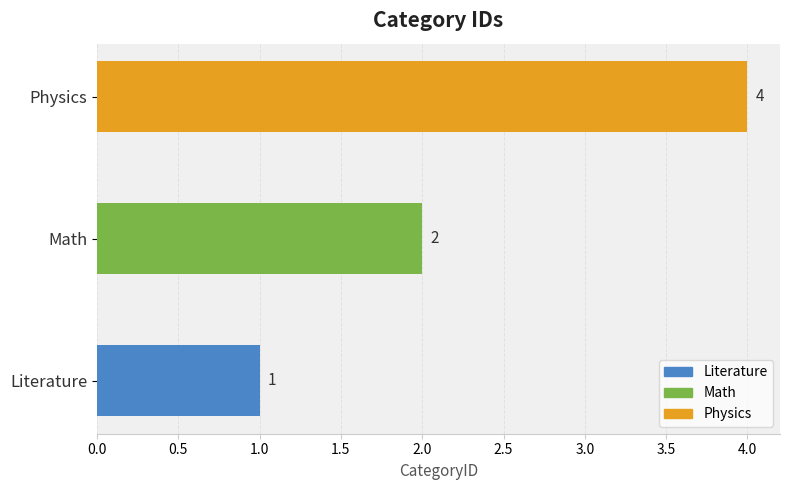

What is the ratio of the value at Physics to the value at Math?

2.0